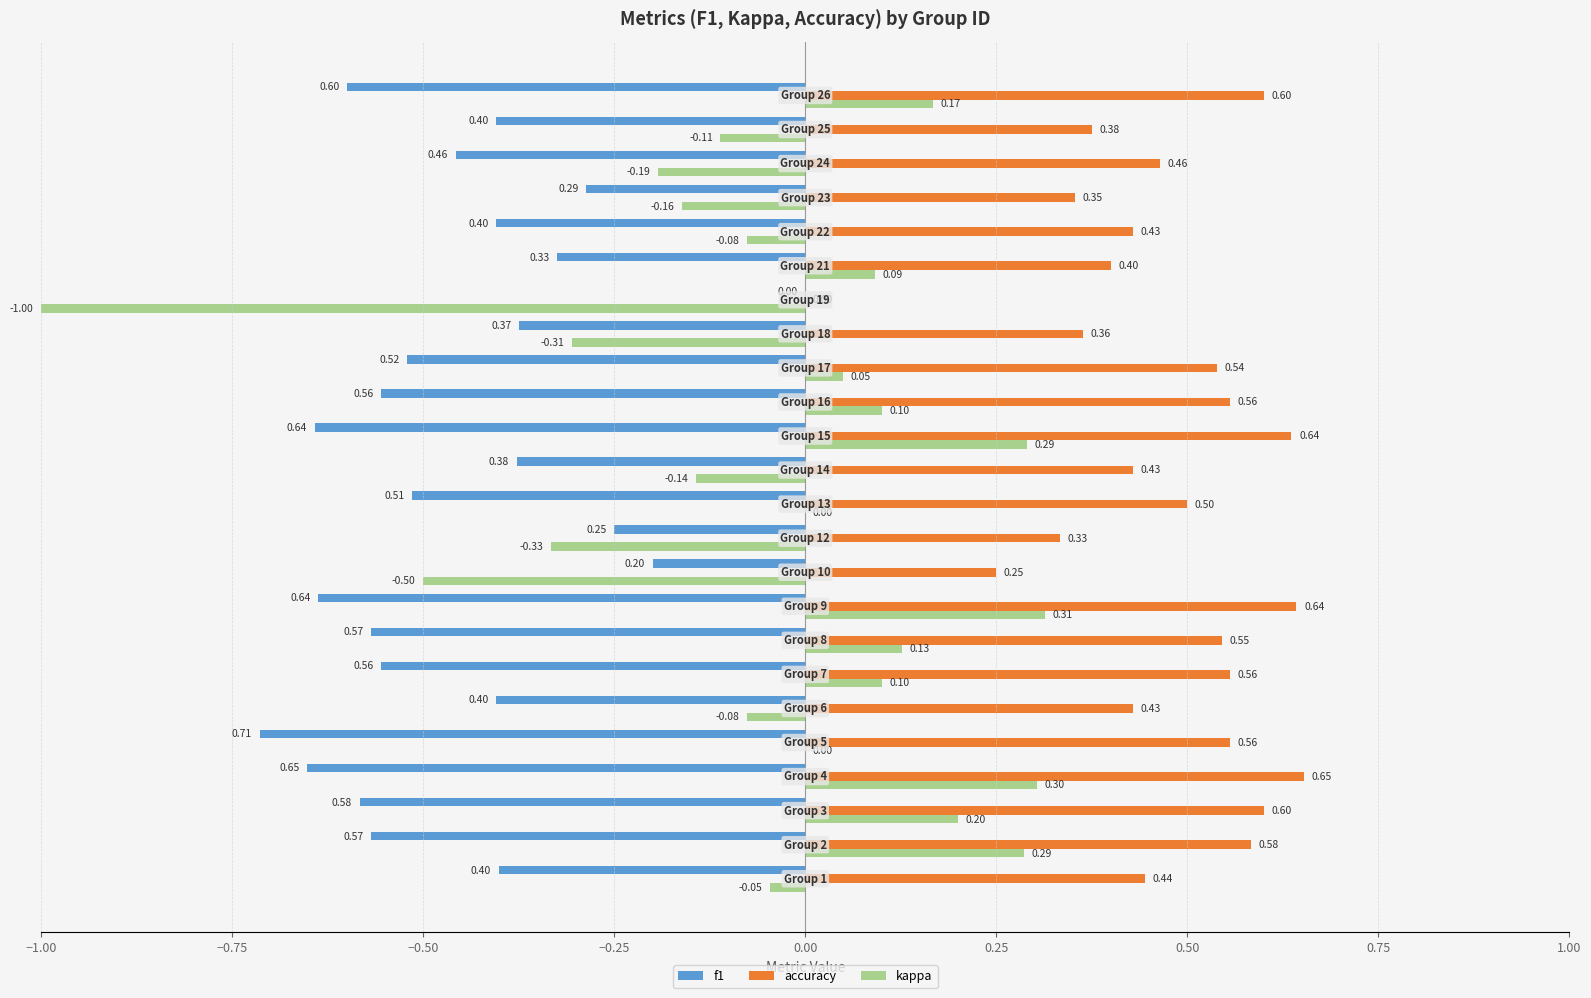

What is the sum of all kappa values?

-0.9